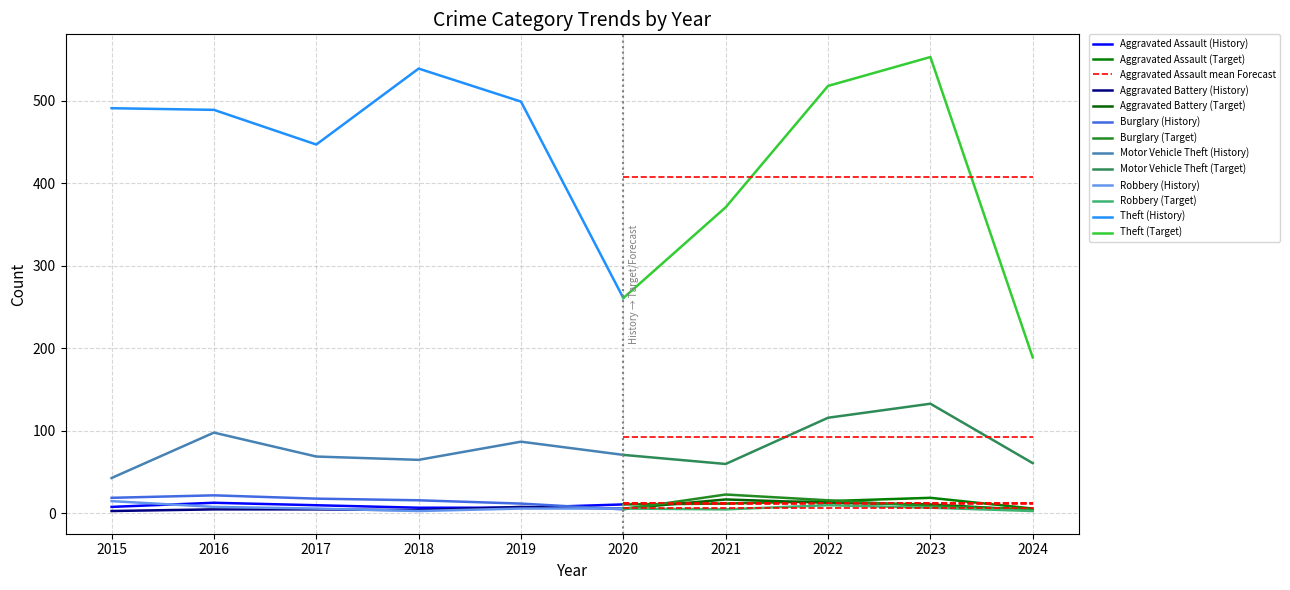

Does the chart have visible grid lines?

Yes